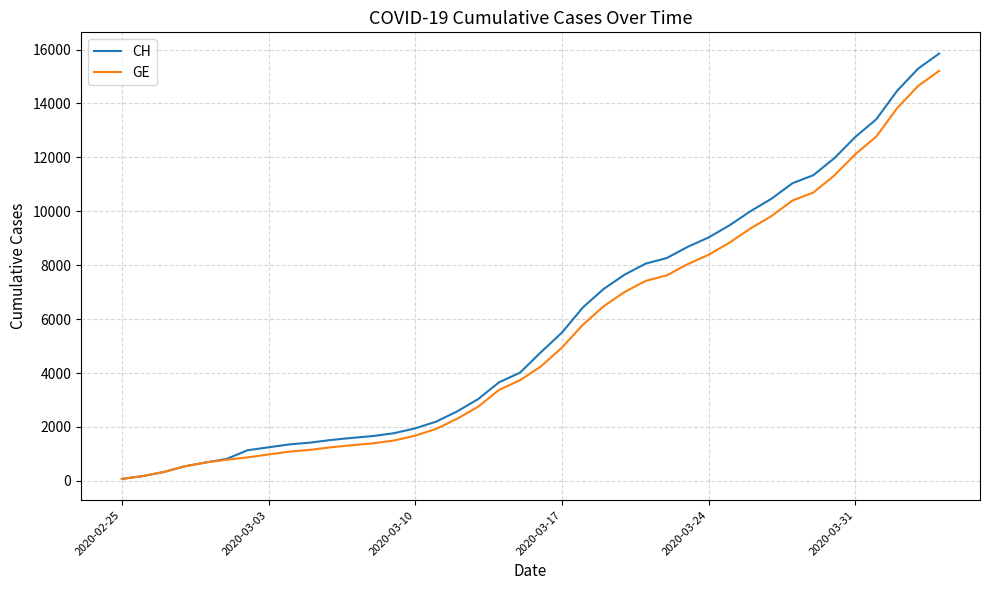

What is the maximum value for GE?

15208